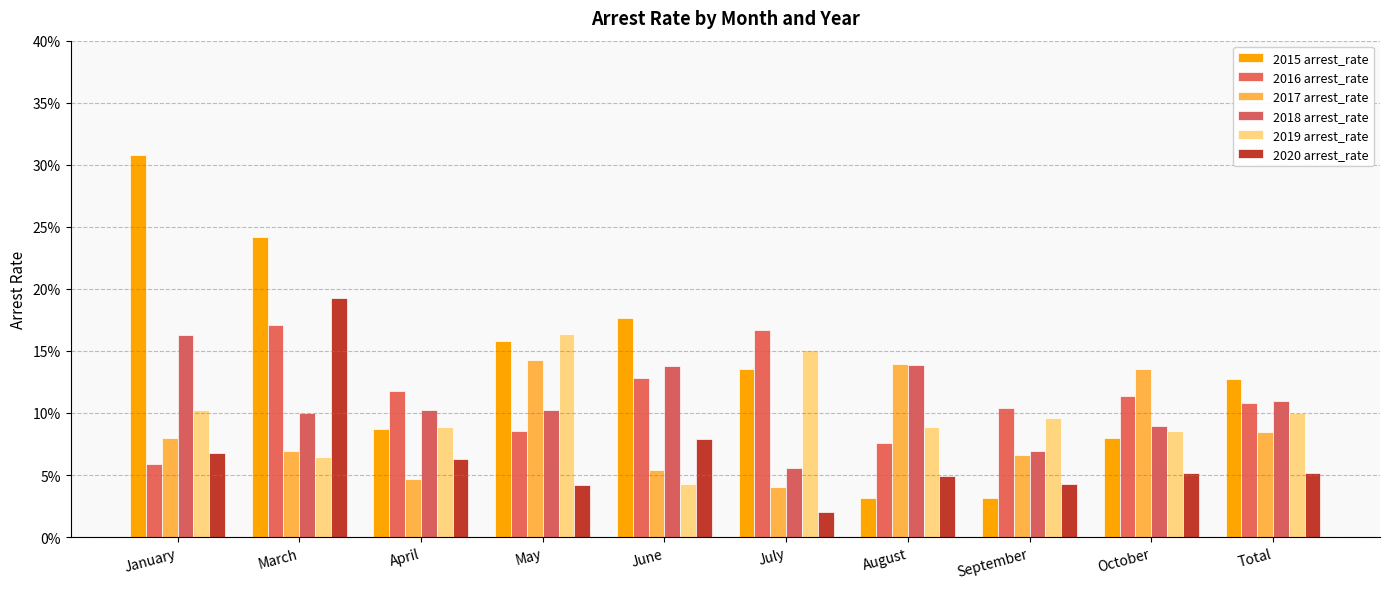

Is the value of 2019 arrest_rate at August greater than the value of 2017 arrest_rate at July?

Yes